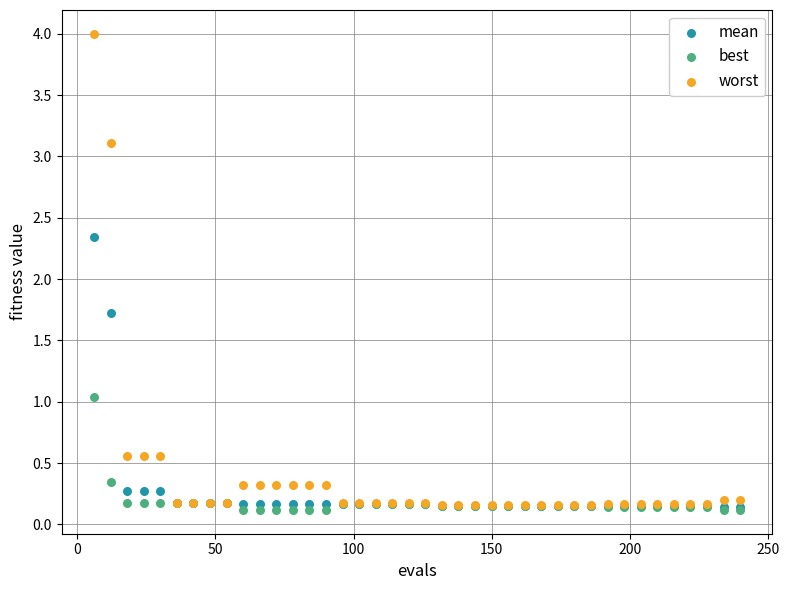

In the worst series, what Y value is closest to 2?

3.1